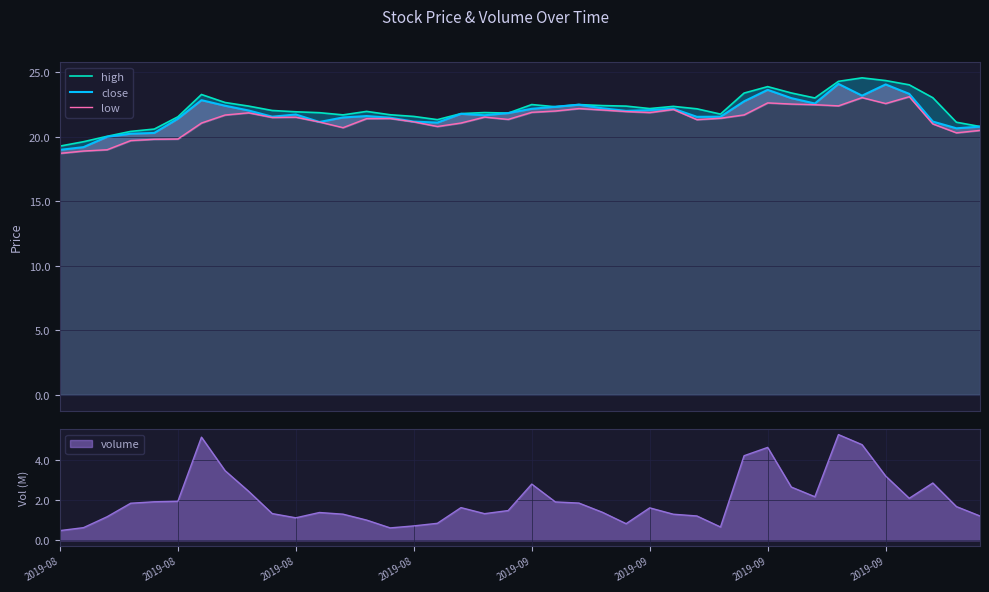

True or false: low and close cross at least once.

False